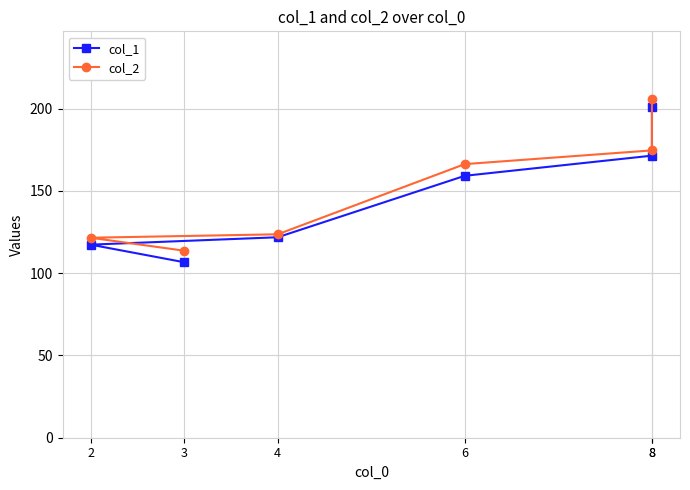

What is the label of the 6th point from the right?

3